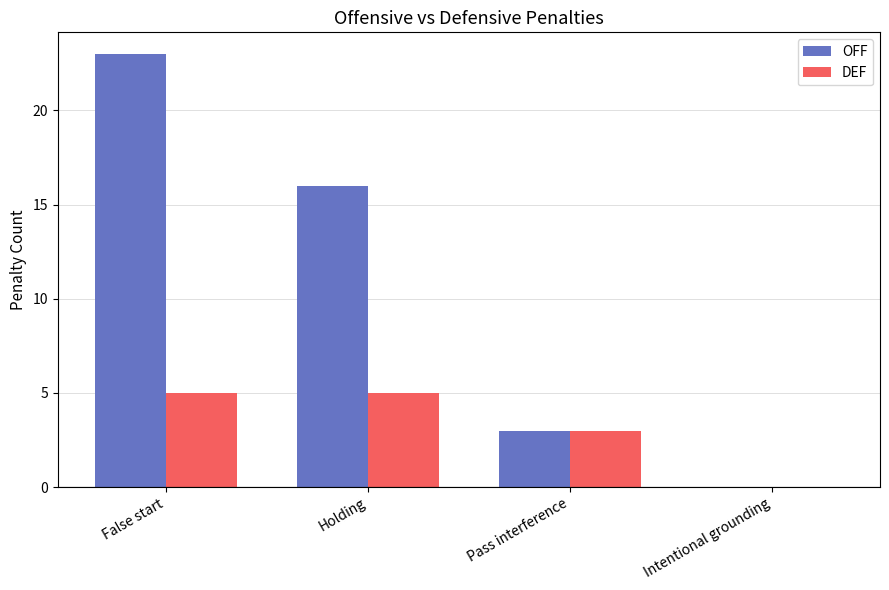

Is the value of DEF at False start greater than the value of OFF at Intentional grounding?

Yes